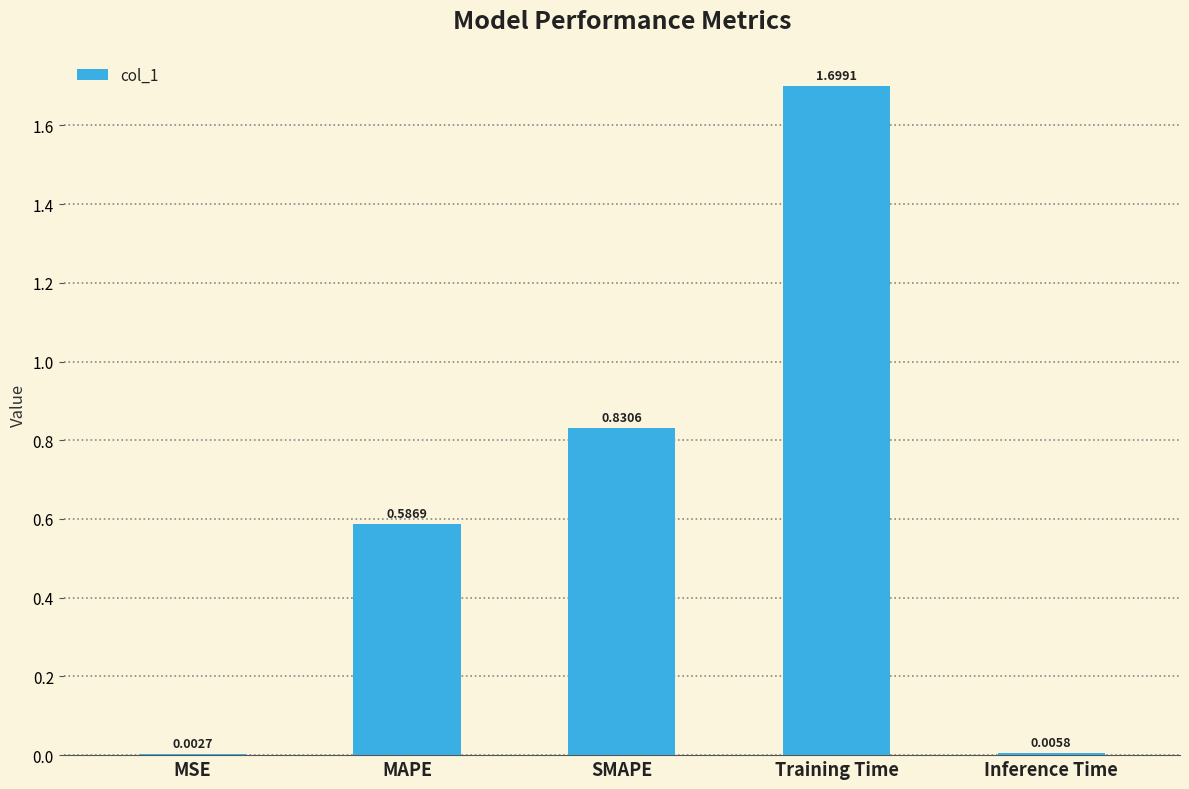

Between MAPE and Training Time, which is larger?

Training Time